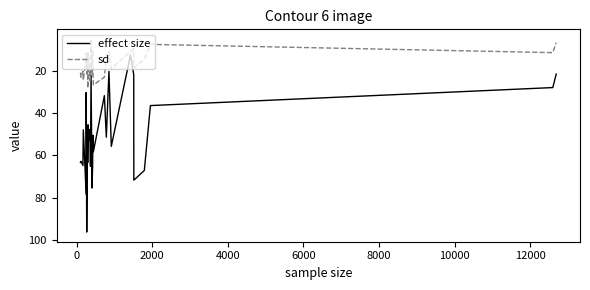

Which series has the largest total across all categories?

effect size